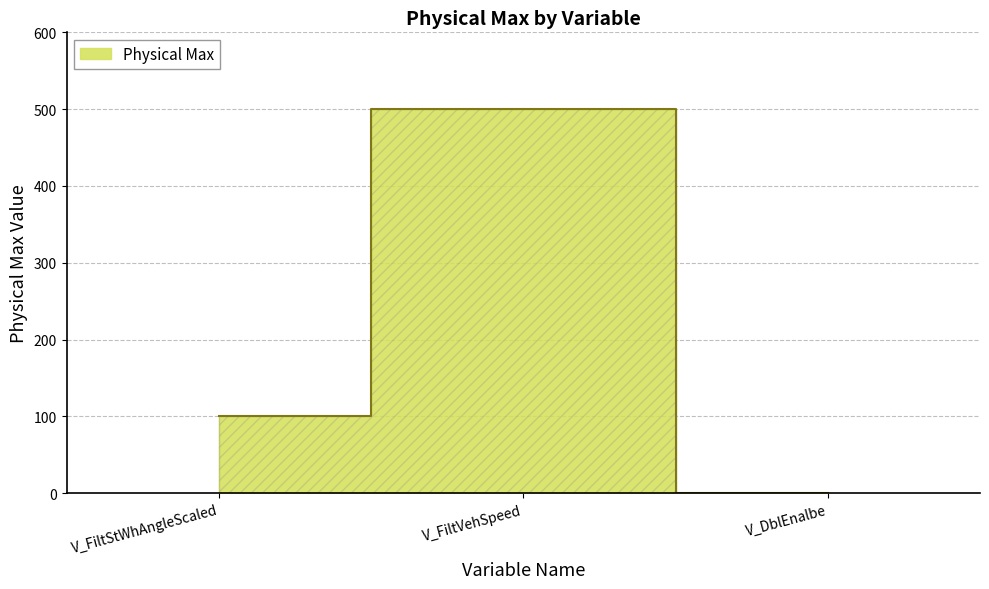

The value at V_FiltStWhAngleScaled is 100. True or false?

True